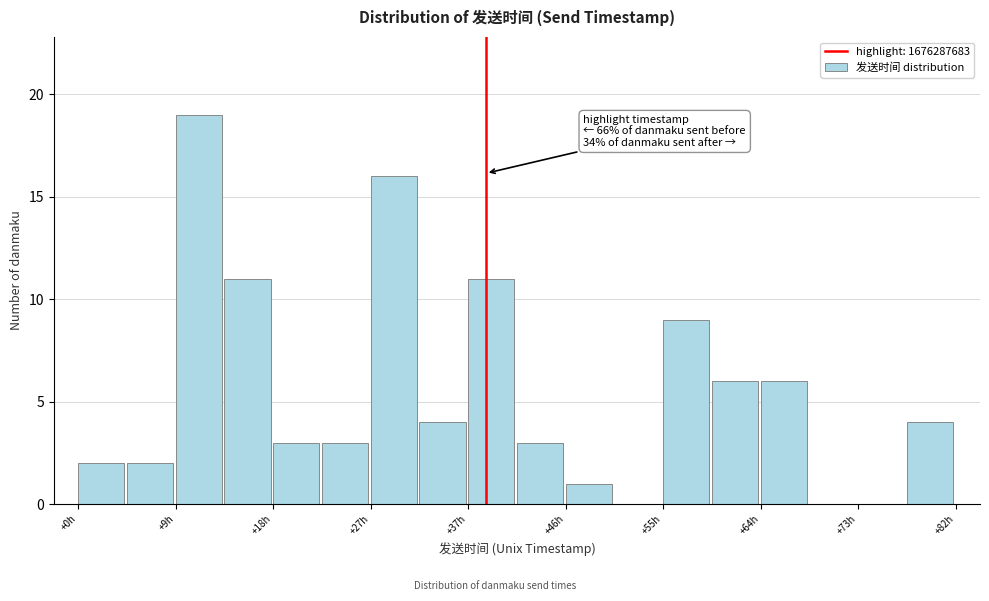

Over which range of the x-axis is the bar tallest?

9 to 14